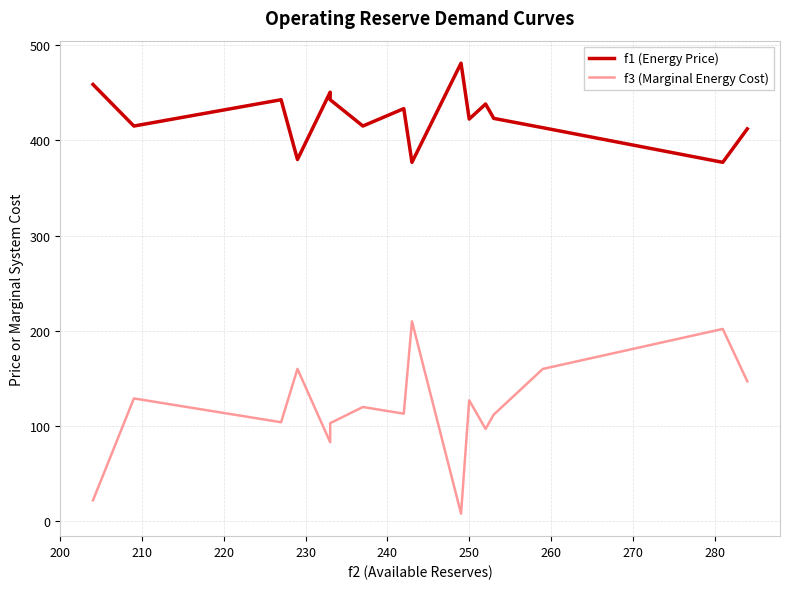

What is the sum of the f3 (Marginal Energy Cost) values at 220 and 200?

126.0